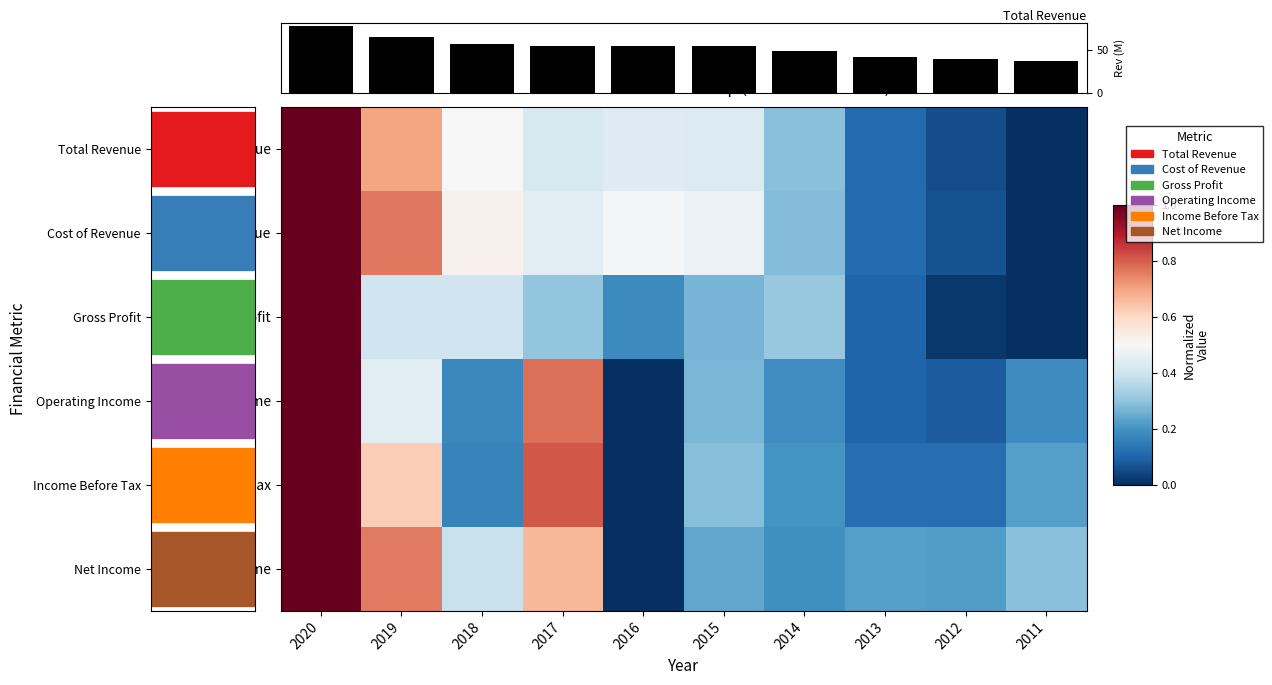

Is it true that Total Revenue equals 0.7 at 2019?

True